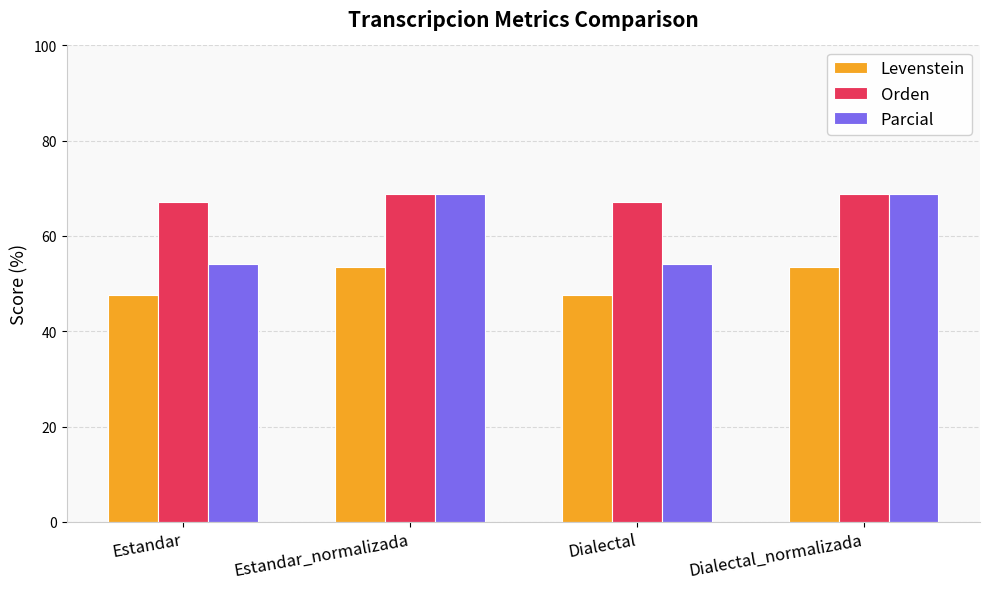

Reading left to right, transcribe all the data shown in this chart.

Levenstein: Estandar=47.6	Estandar_normalizada=53.6	Dialectal=47.6	Dialectal_normalizada=53.6
Orden: Estandar=67.1	Estandar_normalizada=68.9	Dialectal=67.1	Dialectal_normalizada=68.9
Parcial: Estandar=54.2	Estandar_normalizada=68.8	Dialectal=54.2	Dialectal_normalizada=68.8